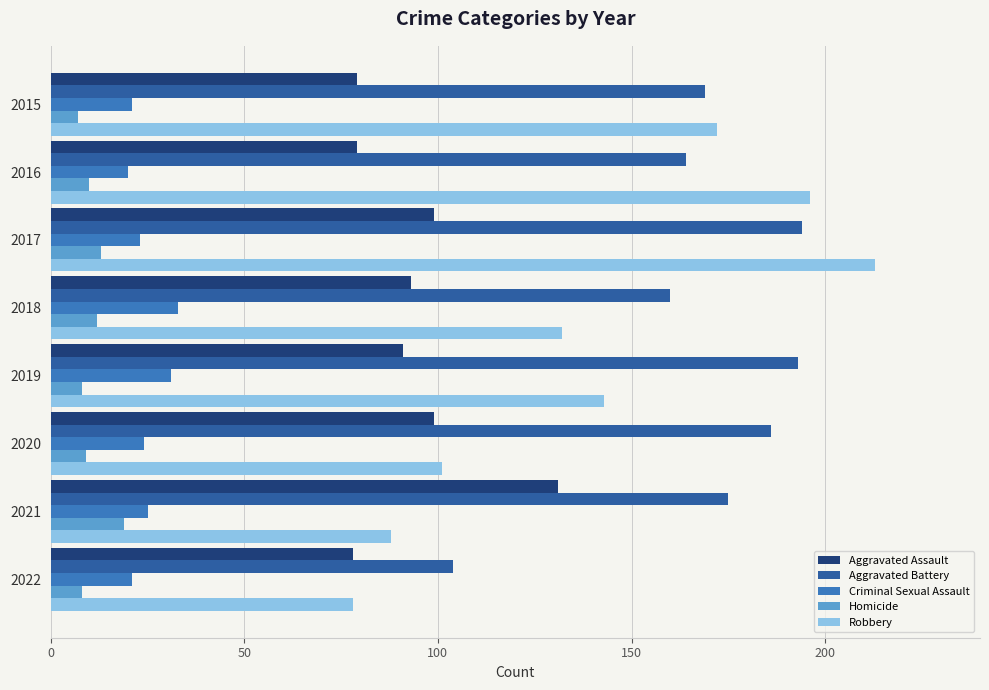

Which series has the largest range (max minus min)?

Robbery